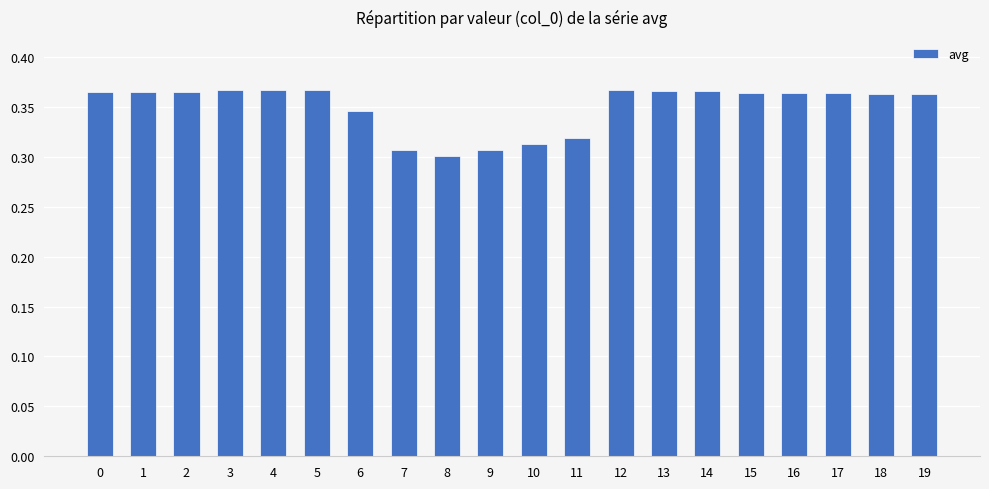

Count the number of categories in the chart.

20